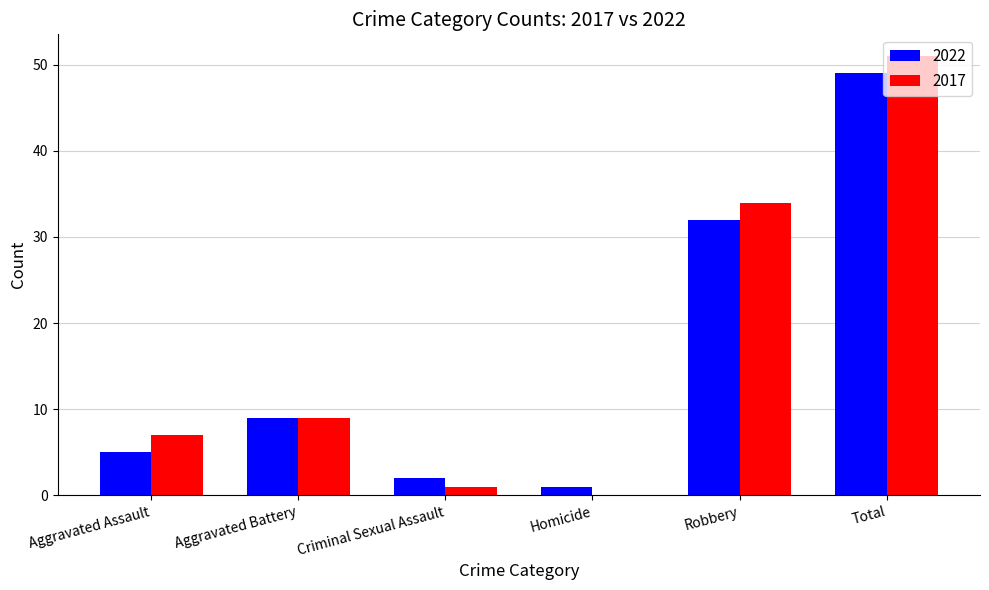

Which category has the highest value in the 2017 series?

Total